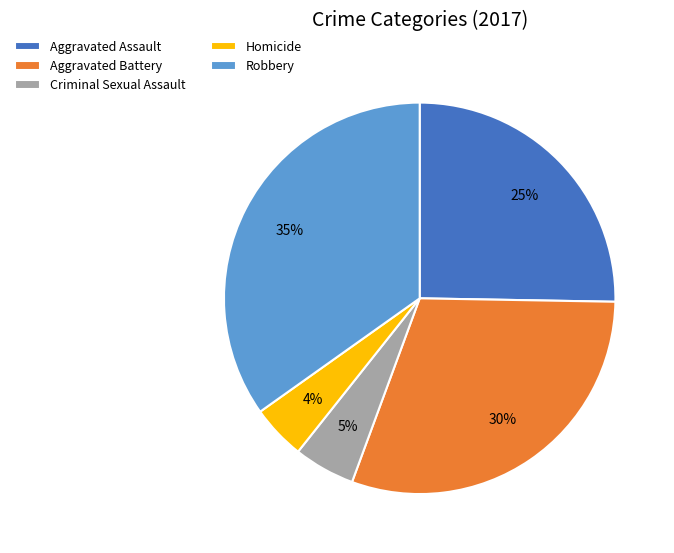

To the nearest percent, what percentage of the pie is Aggravated Battery?

30%